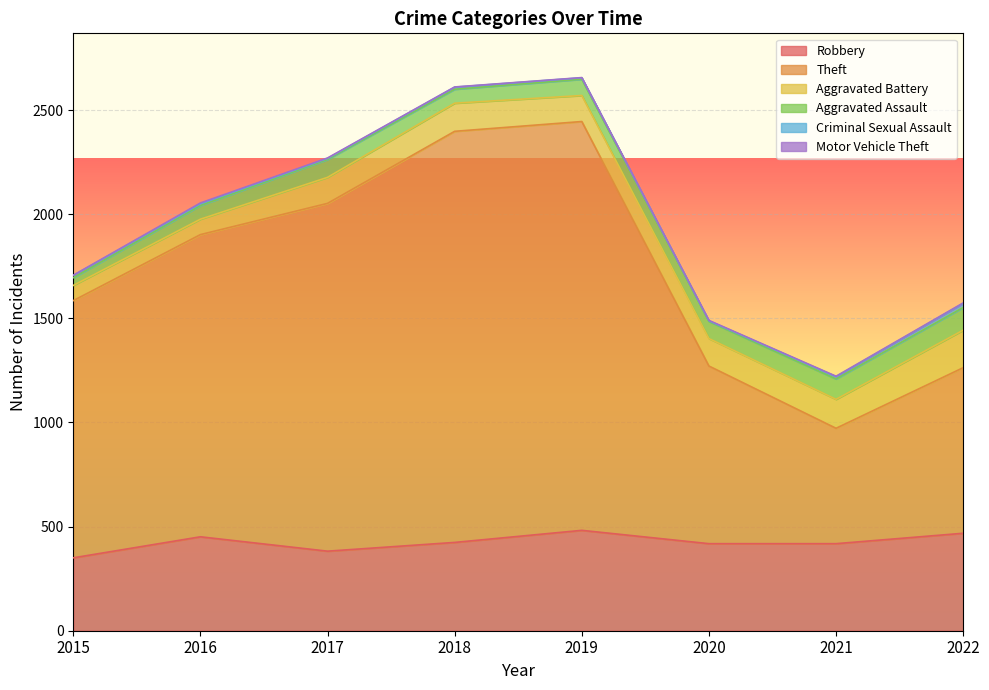

What is the value of the Motor Vehicle Theft point at the 4th from the left?

1